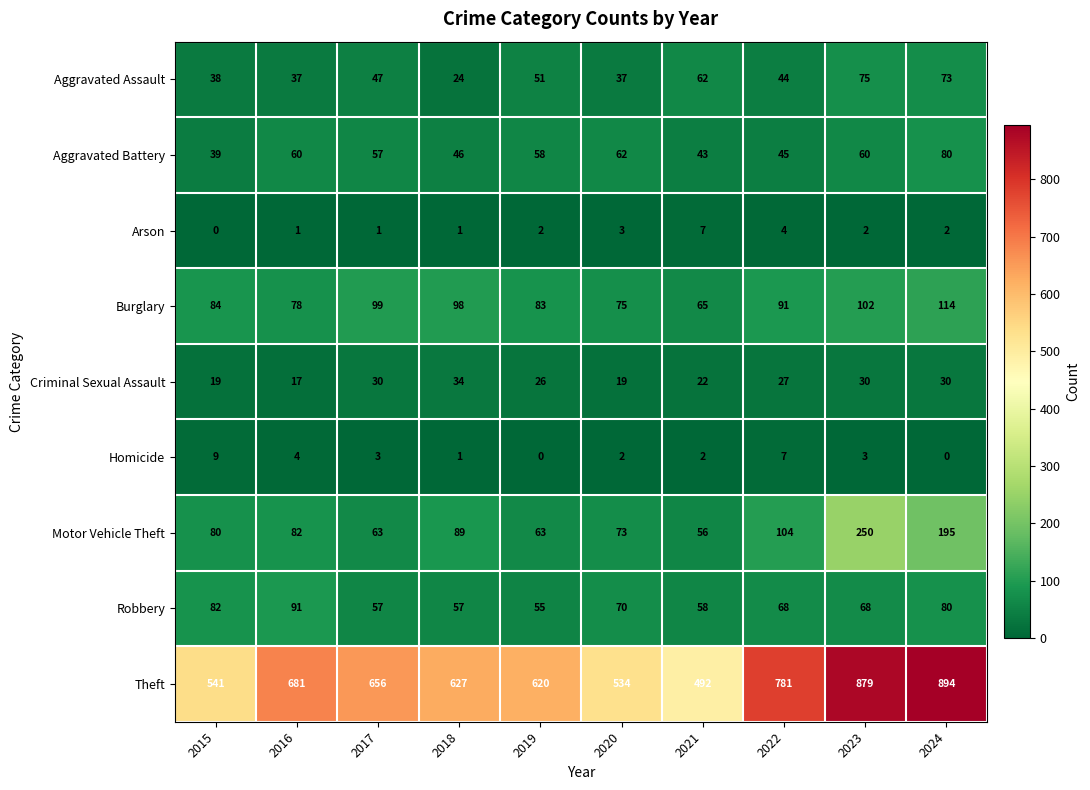

Where is Theft nearest to the value 693?

2016